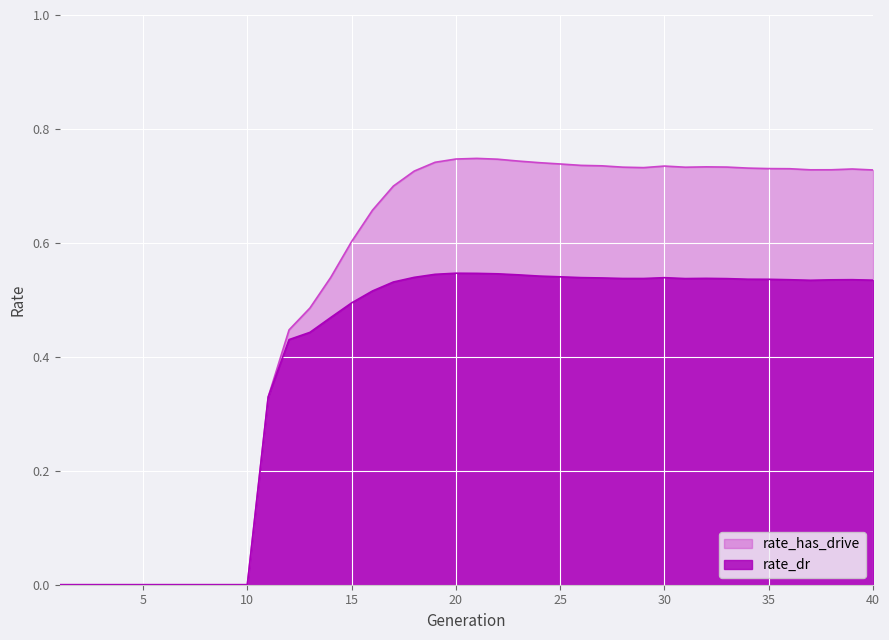

True or false: rate_dr has a value of -0.3 at 1.

False